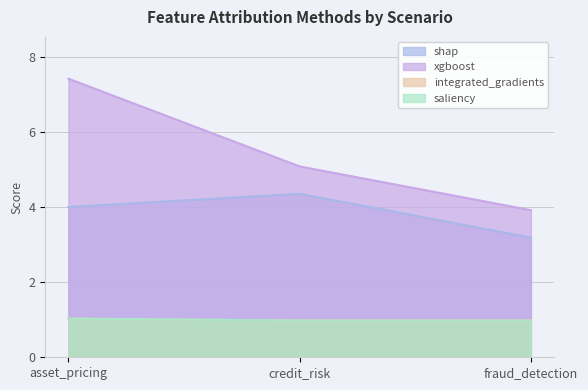

What position from the left is fraud_detection?

3